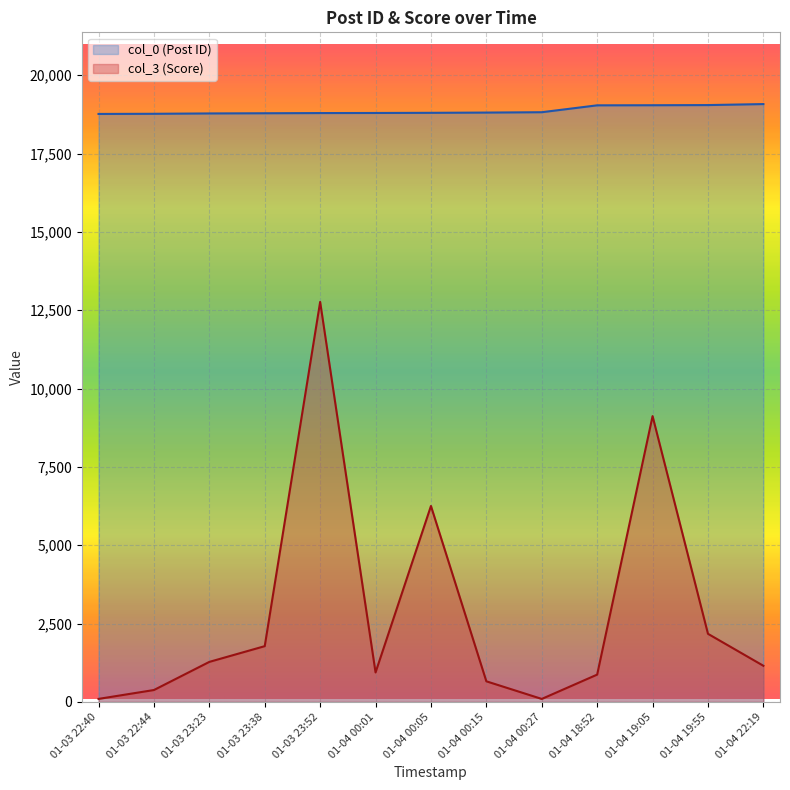

True or false: col_3 and col_0 cross at least once.

False